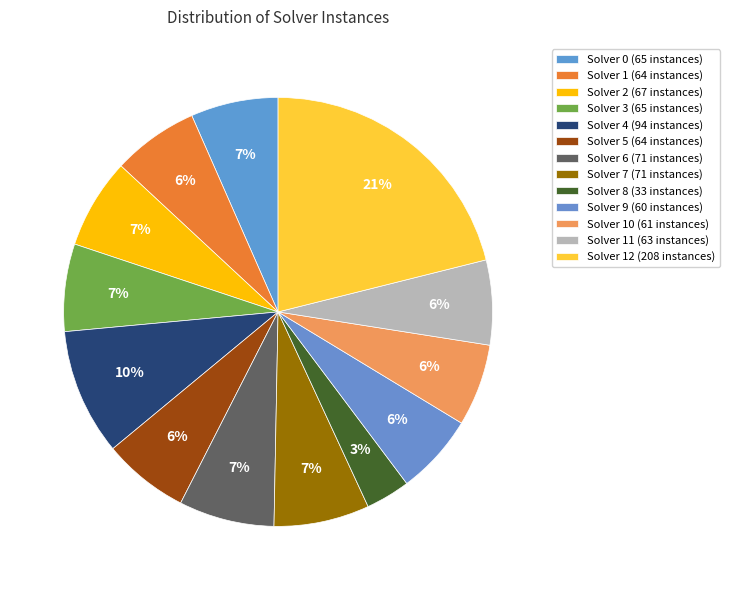

How many slices are in this pie chart?

13